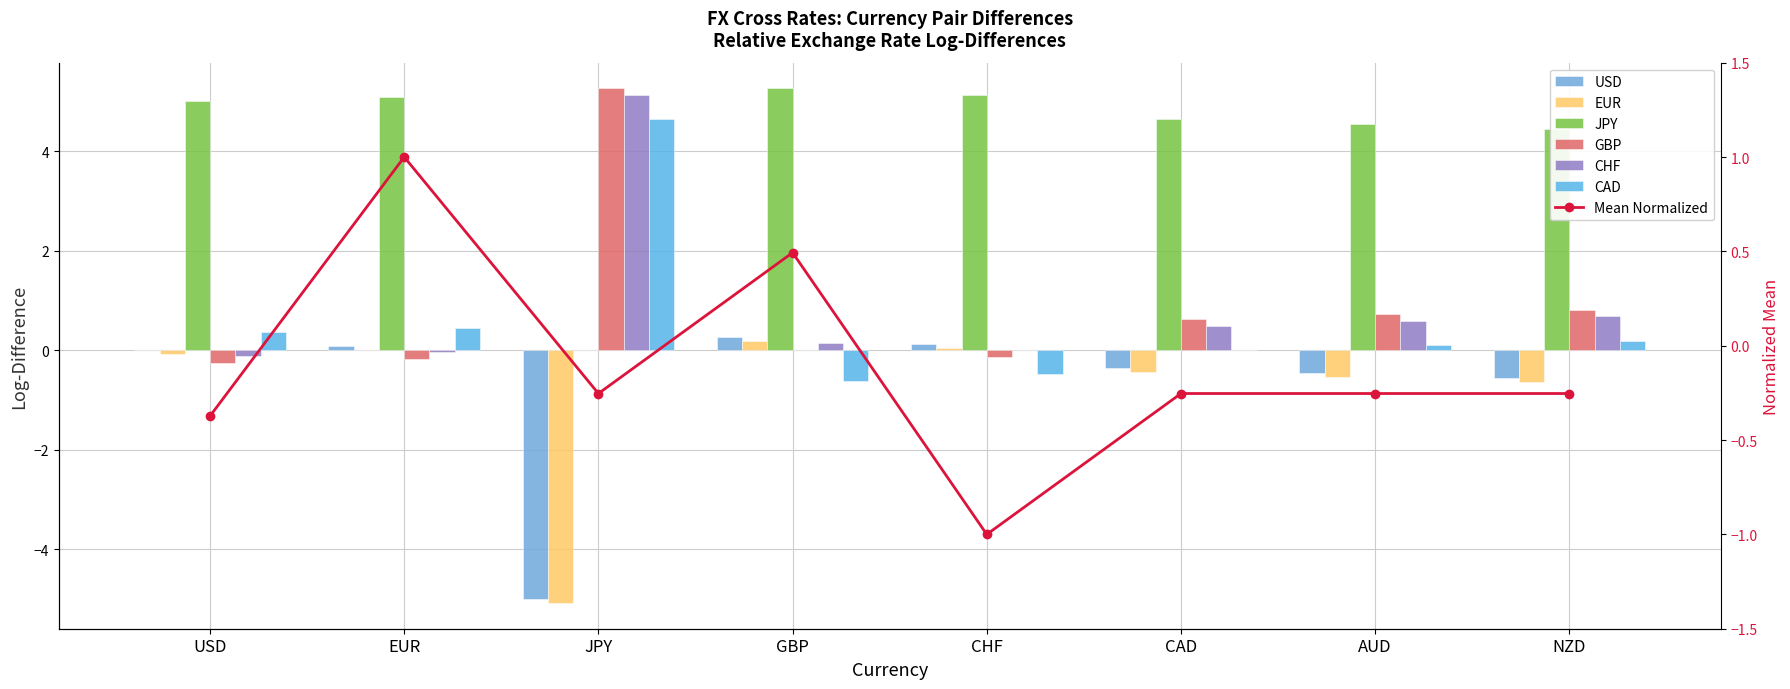

At which category is the sum across all series the highest?

EUR